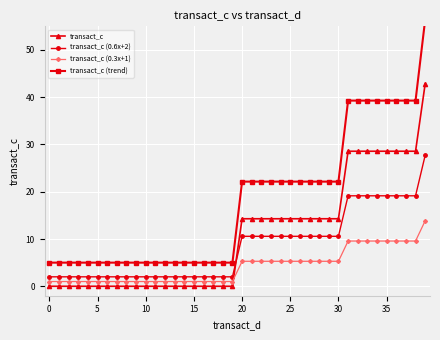

True or false: transact_c and transact_c (0.6x+2) intersect in this chart.

True